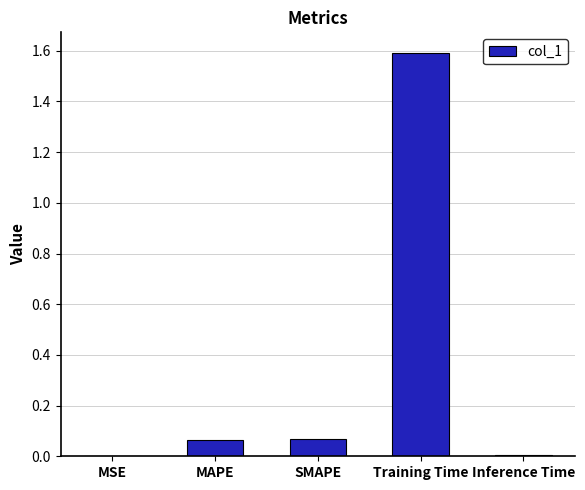

Is it true that the value at Training Time is 1.6?

True